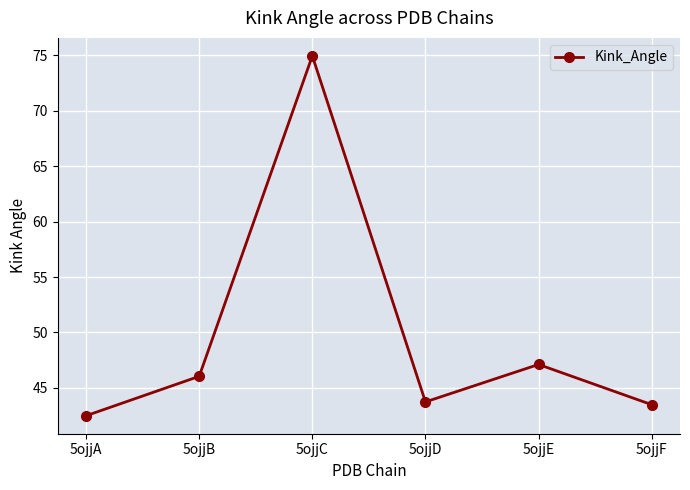

Reading left to right, what are all the values shown in this chart?

42.5	46.0	75.0	43.7	47.1	43.5